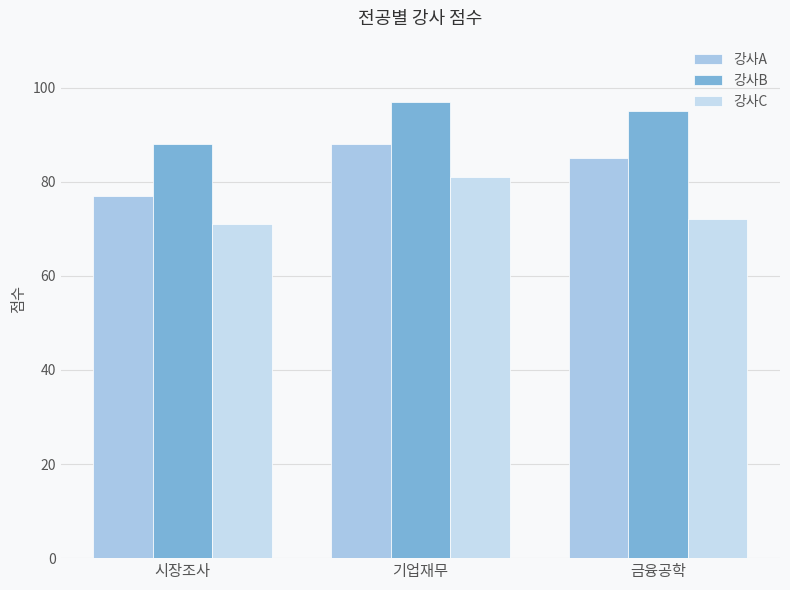

What value does the 강사C series have at 시장조사, to the nearest 10?

70